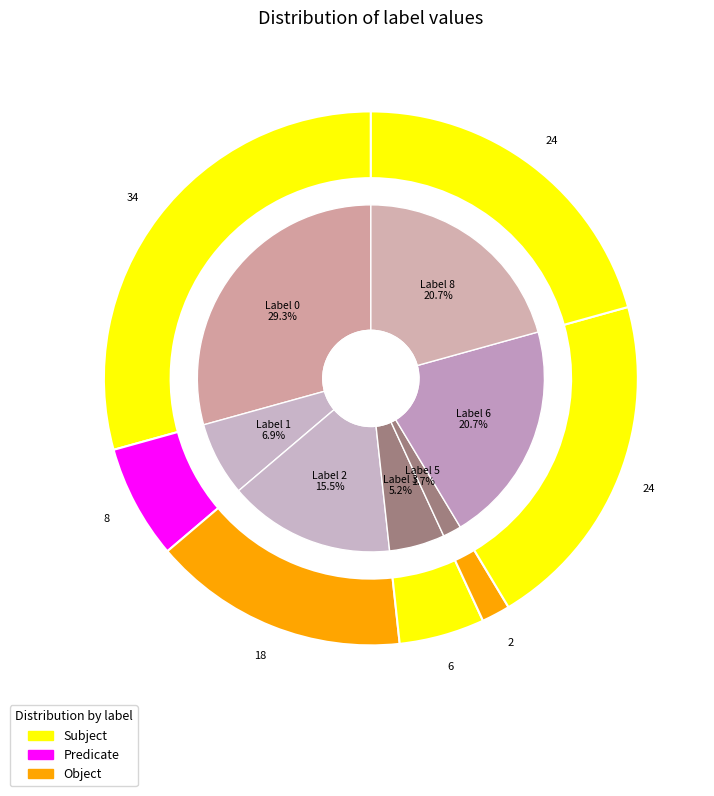

Does 5 represent more than half of the total?

No